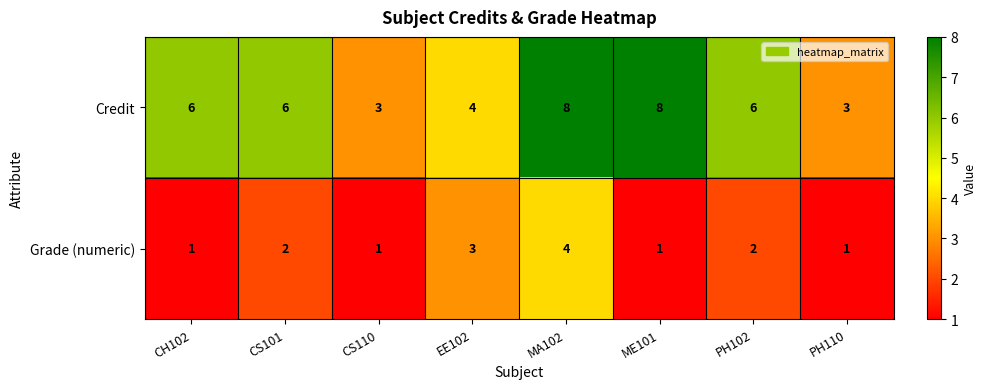

Is it true that Grade (numeric) equals 3 at EE102?

True